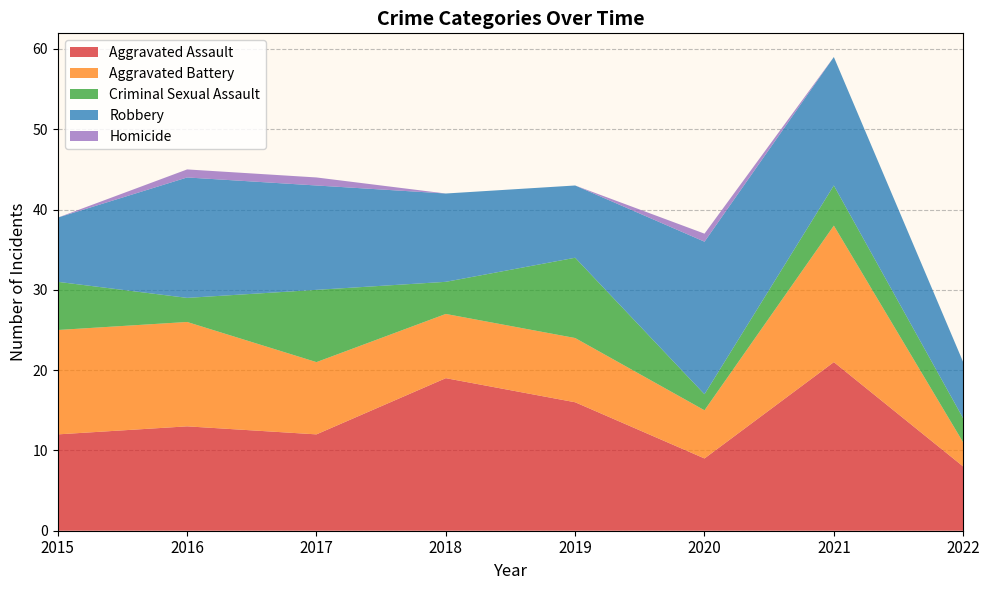

Is it true that Homicide equals 1 at 2017?

True